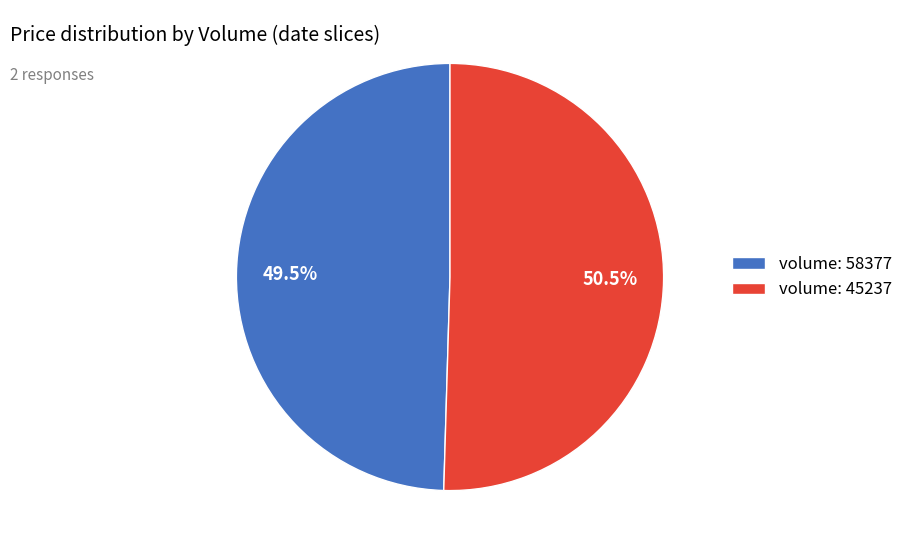

Which slice is the smallest?

volume: 58377